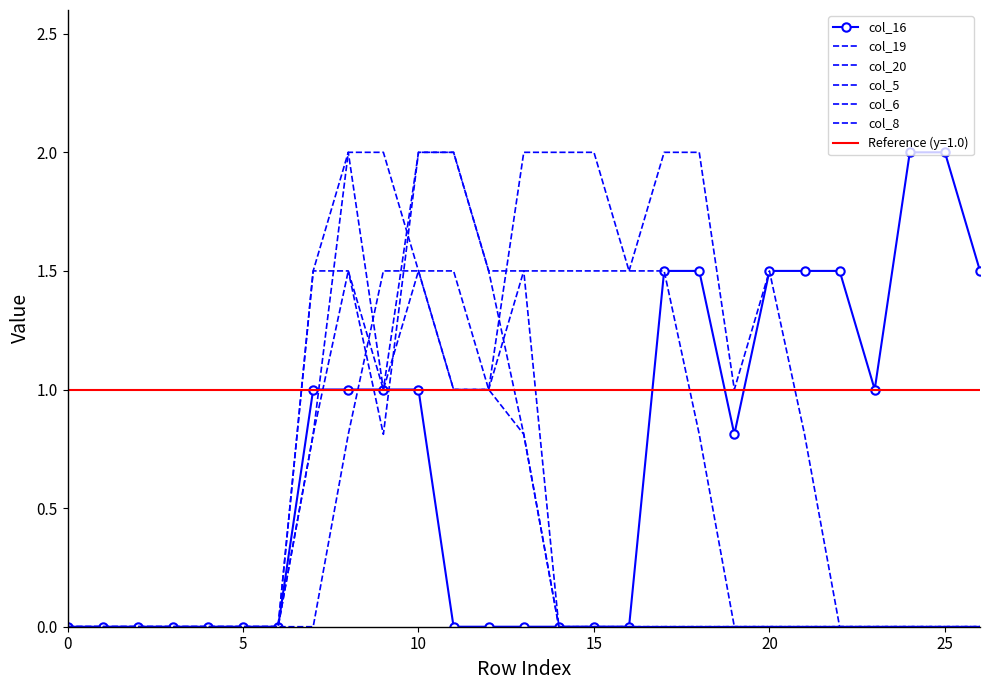

What is the label of the 4th point from the right?

23